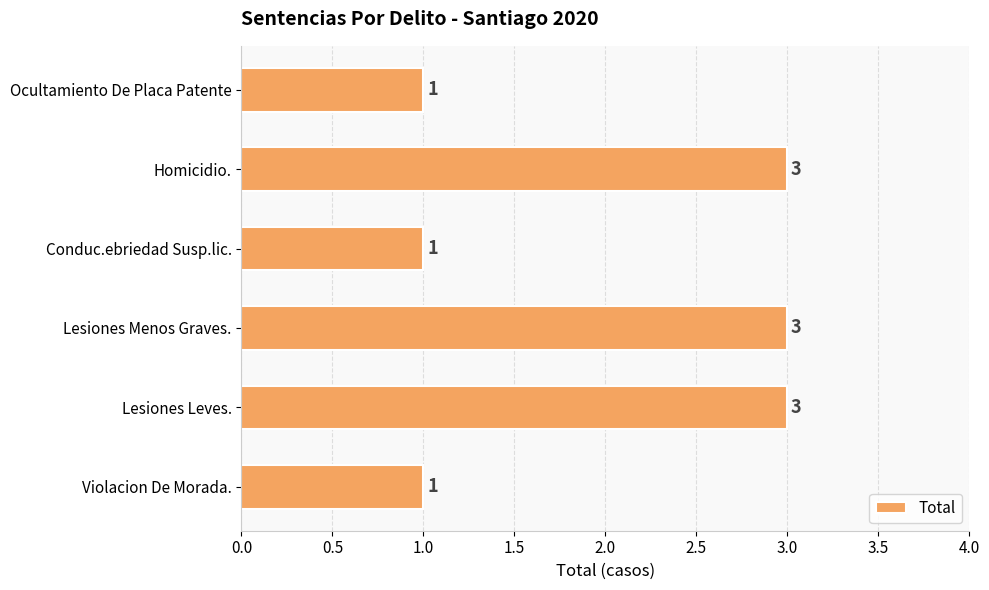

What is the maximum value shown in the chart?

3